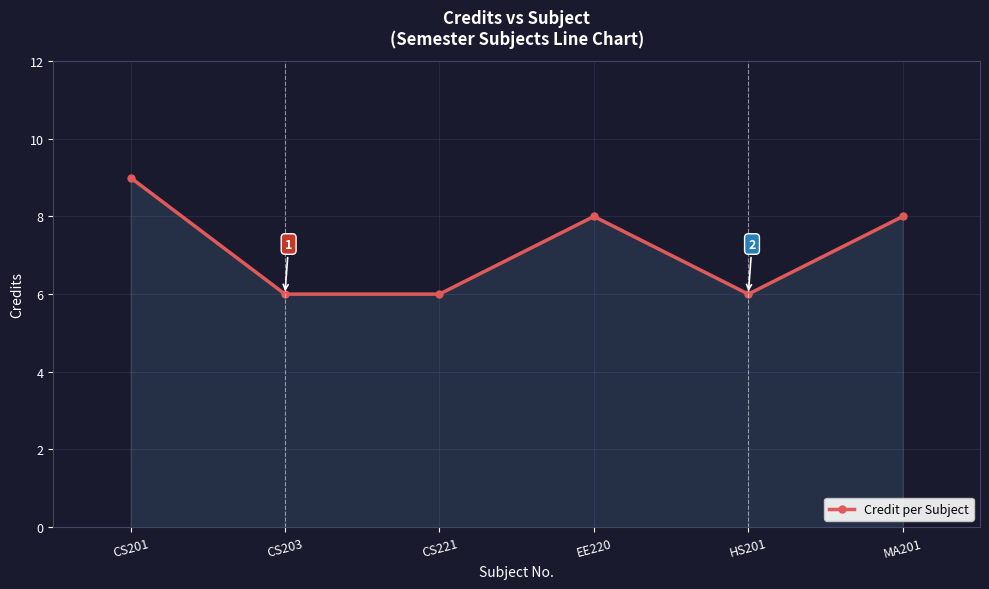

What is the sum of the values at CS201 and EE220?

17